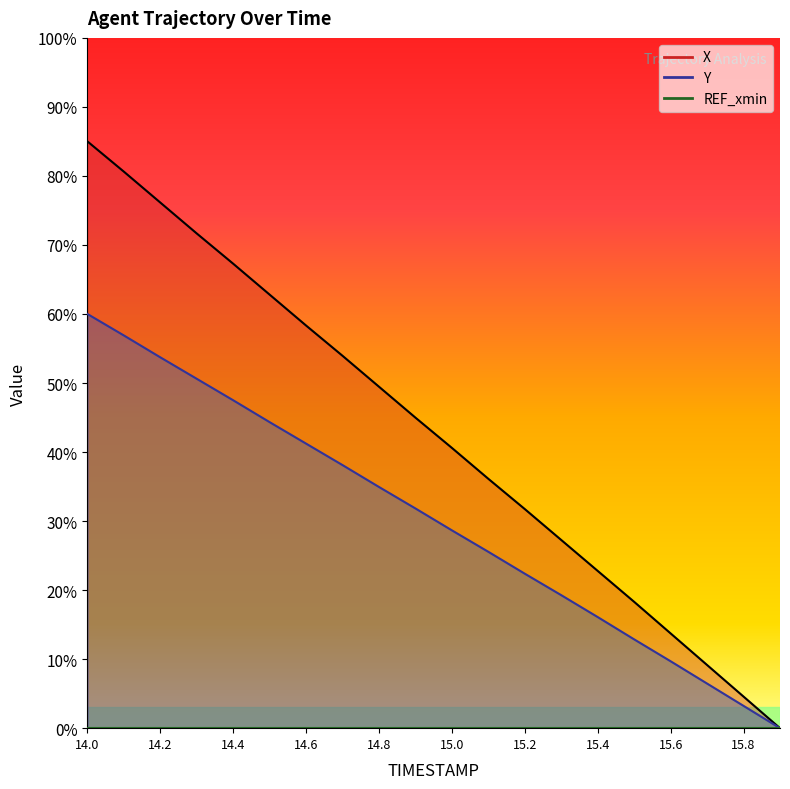

What is the sum of all Y values?

6.0